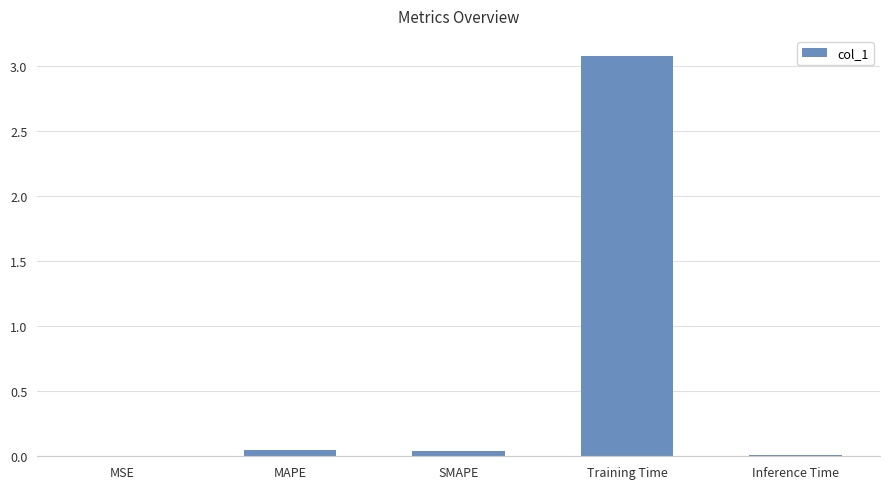

What is the sum of all values?

3.2